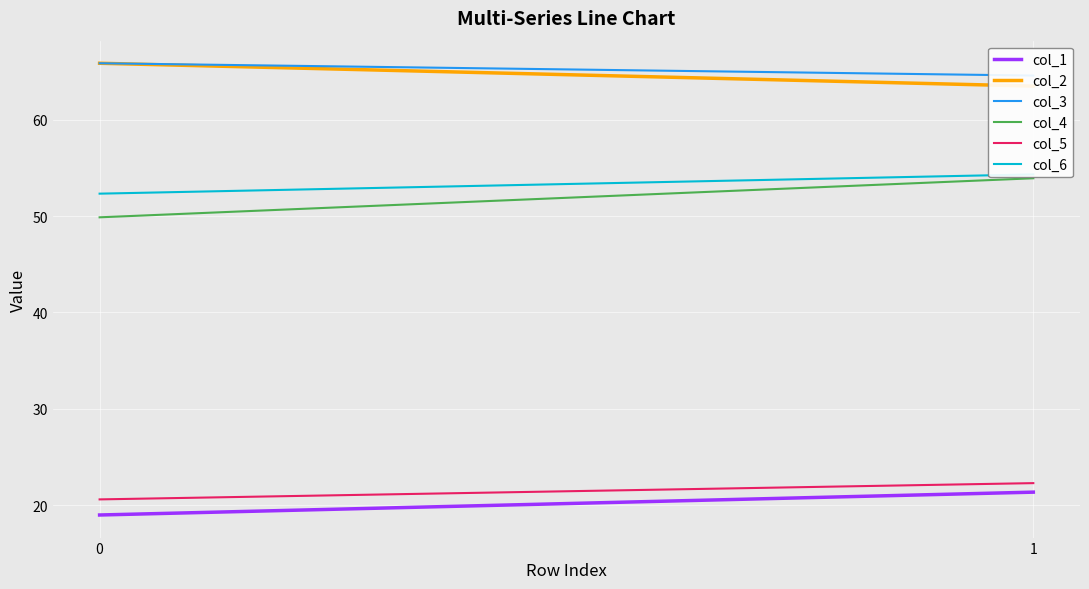

What is the total value across all series at 1?

279.9